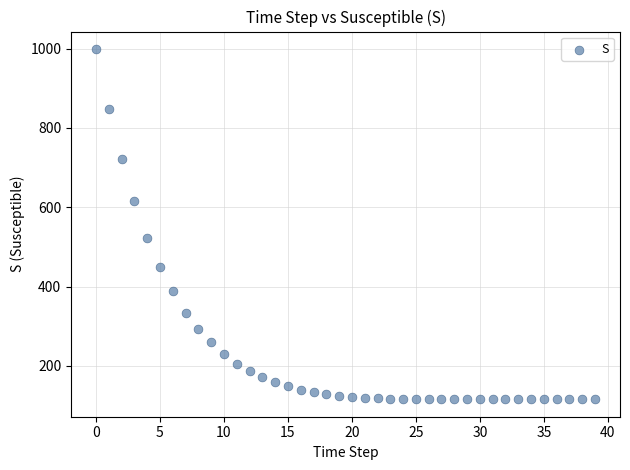

What Y value in the scatter plot is closest to 557?

522.6